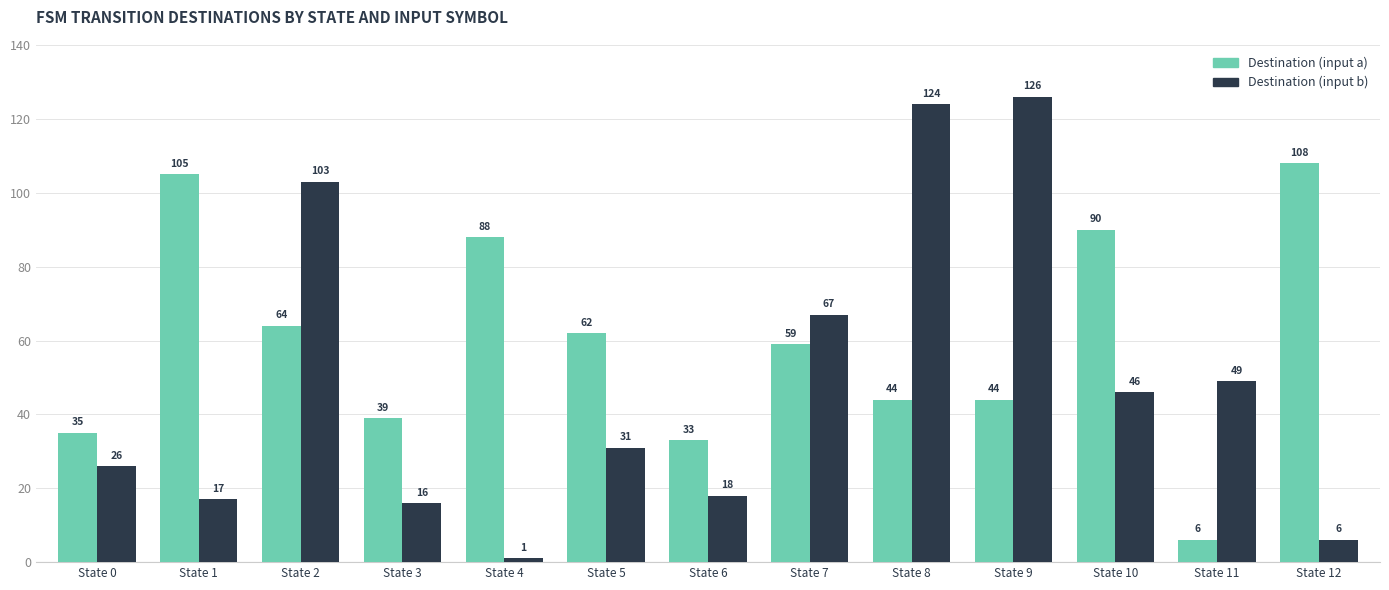

At which category does the chart reach its peak across all series?

State 9